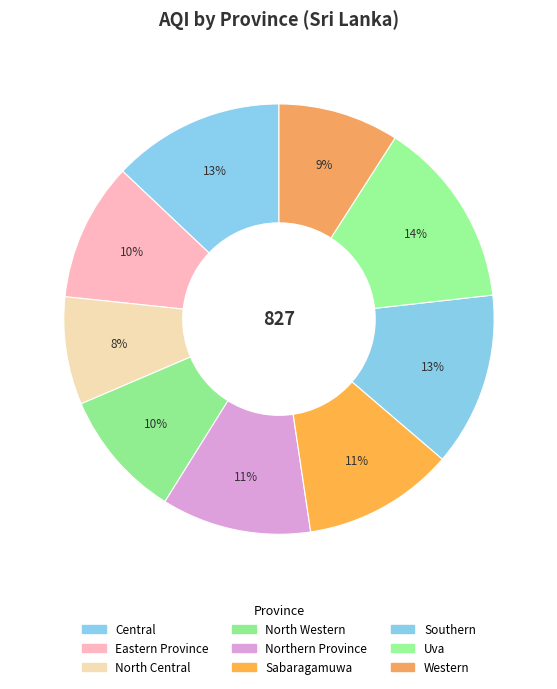

How many segments does this pie chart have?

9